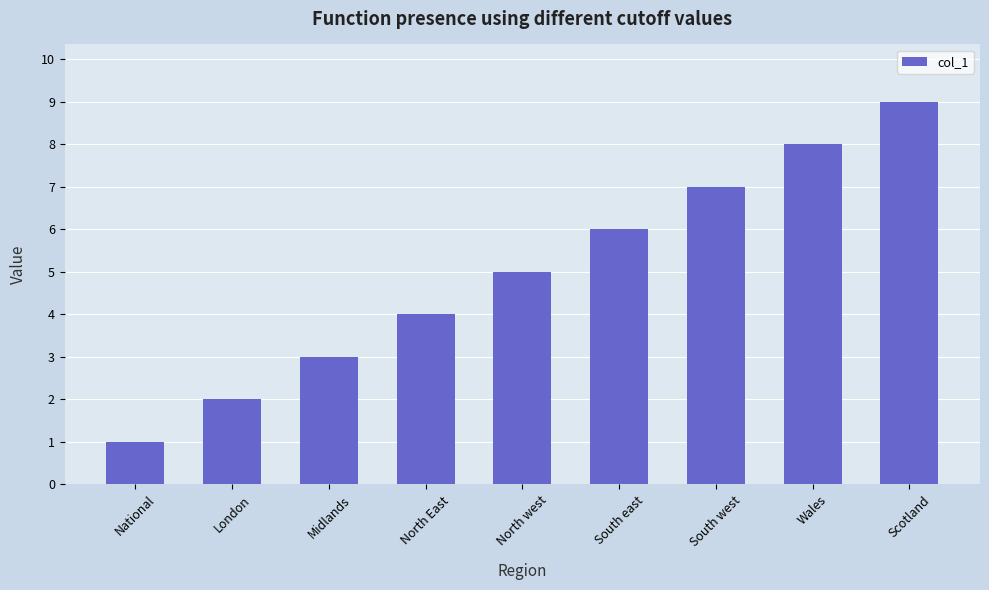

Approximately how many times larger is the value at London compared to North west?

0.4